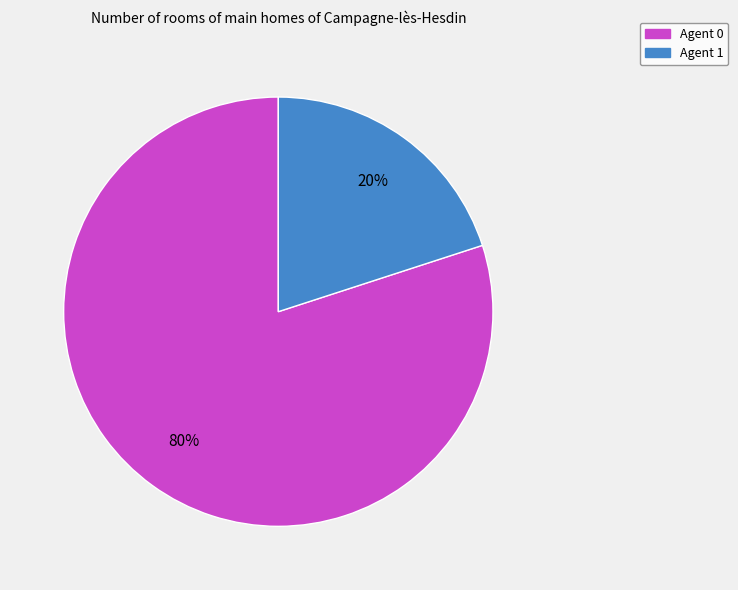

Do Agent 0 and Agent 1 together represent more than half of the pie?

Yes